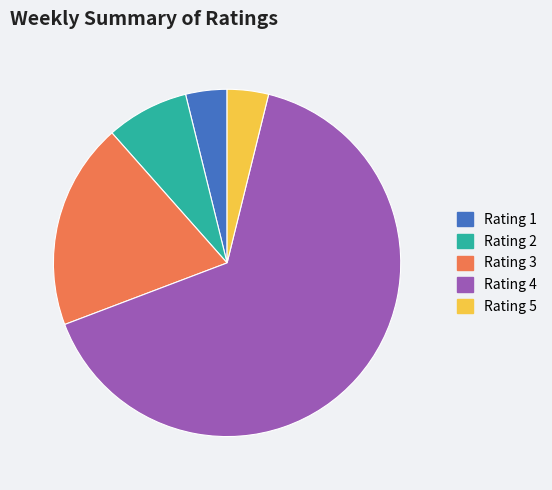

Between Rating 4 and Rating 1, which is larger?

Rating 4